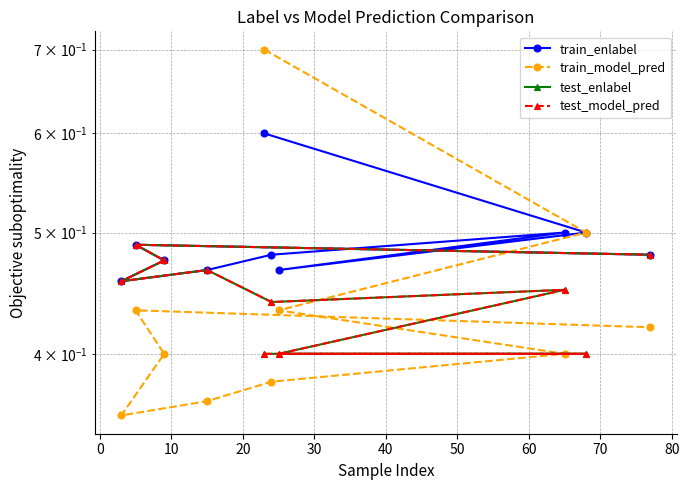

How many lines are shown in the chart?

4